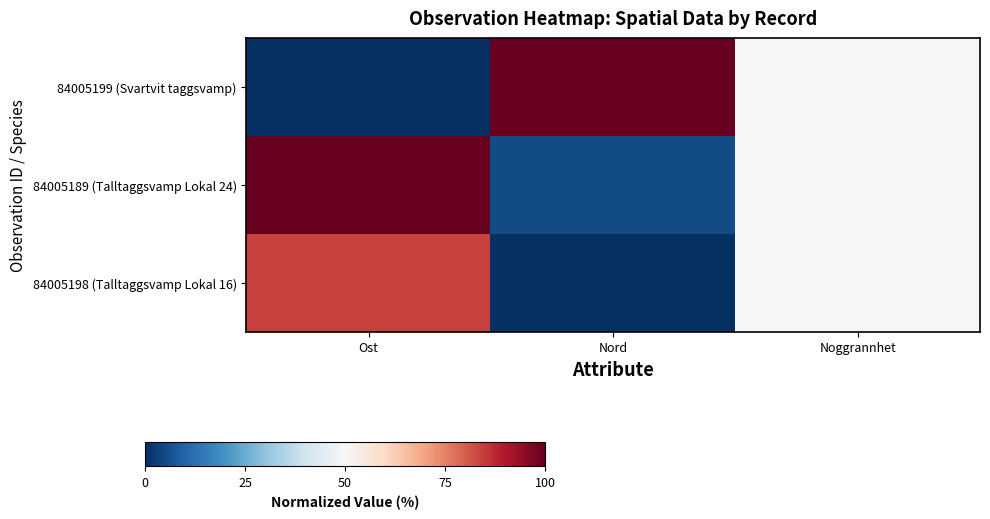

List the series in order of their peak value, lowest first.

84005198 (Talltaggsvamp Lokal 16), 84005199 (Svartvit taggsvamp), 84005189 (Talltaggsvamp Lokal 24)